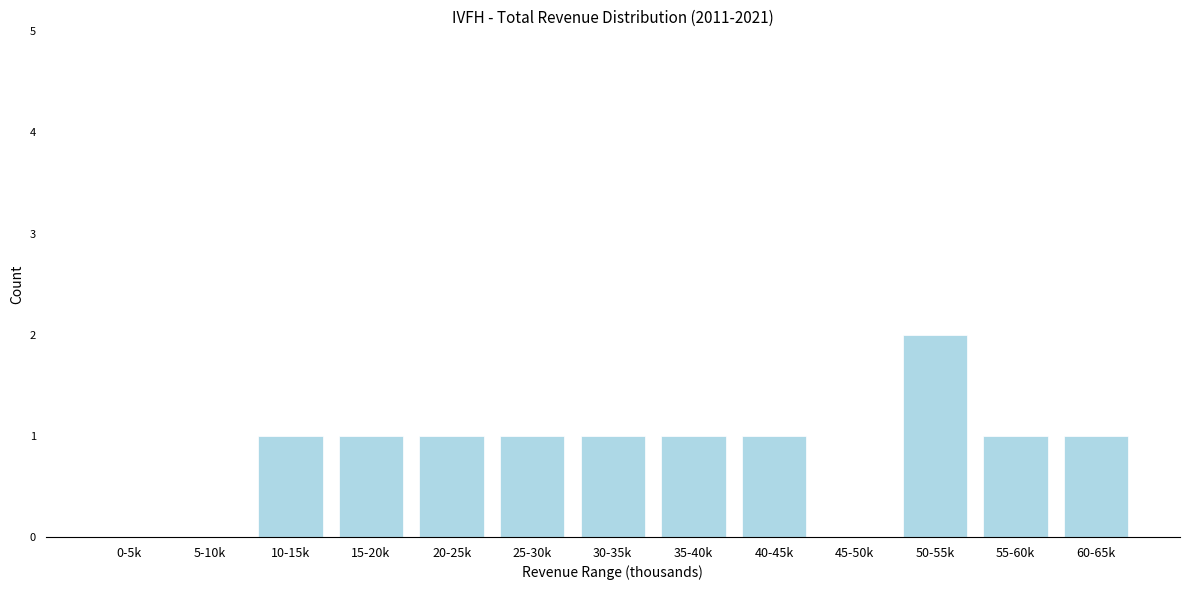

Reading left to right, list all the values displayed in this chart.

0-5k=0	5-10k=0	10-15k=1	15-20k=1	20-25k=1	25-30k=1	30-35k=1	35-40k=1	40-45k=1	45-50k=0	50-55k=2	55-60k=1	60-65k=1